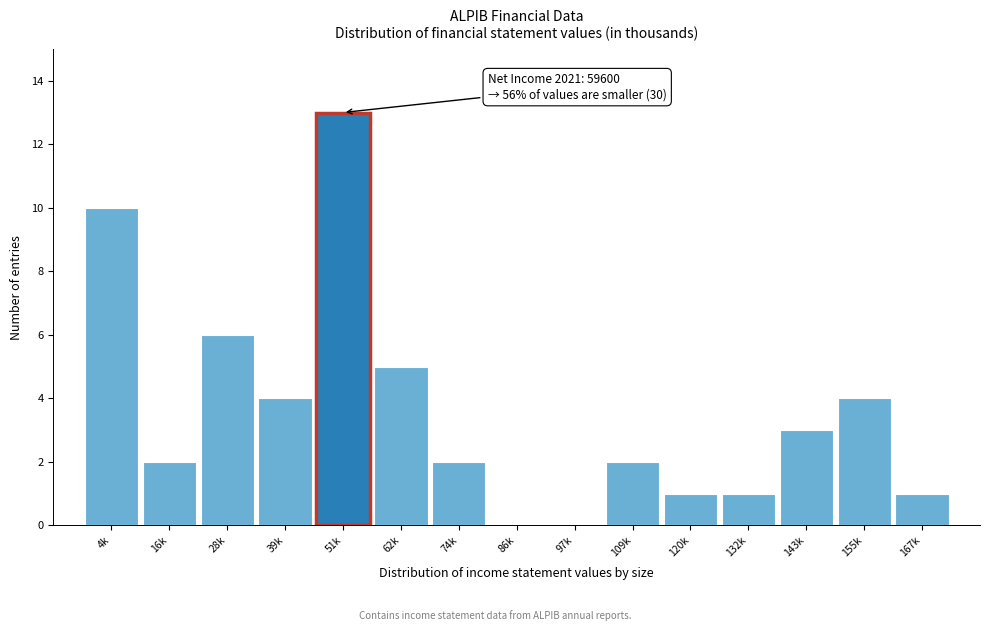

Reading left to right, list all the values displayed in this chart.

4k=10	16k=2	28k=6	39k=4	51k=13	62k=5	74k=2	86k=0	97k=0	109k=2	120k=1	132k=1	143k=3	155k=4	167k=1